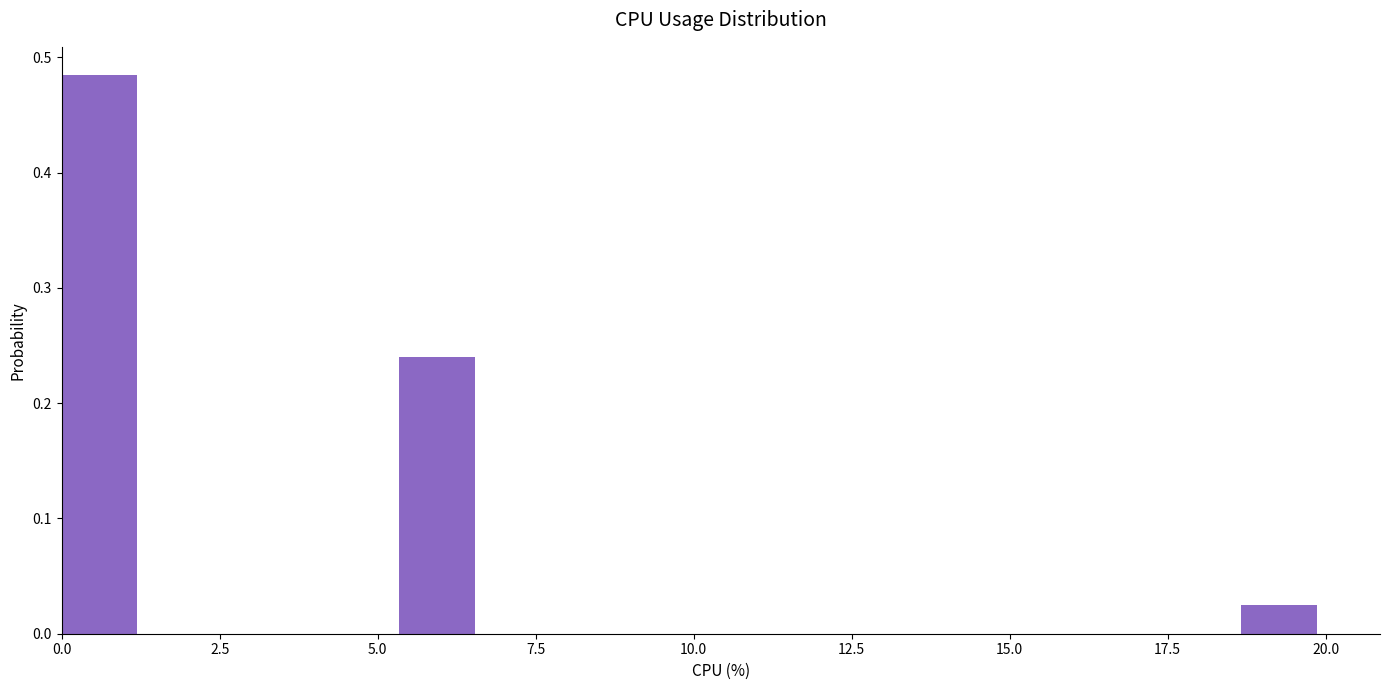

Around what value on the x-axis is the tallest bar? Give the approximate position of its centre, as read against the axis.

0.5